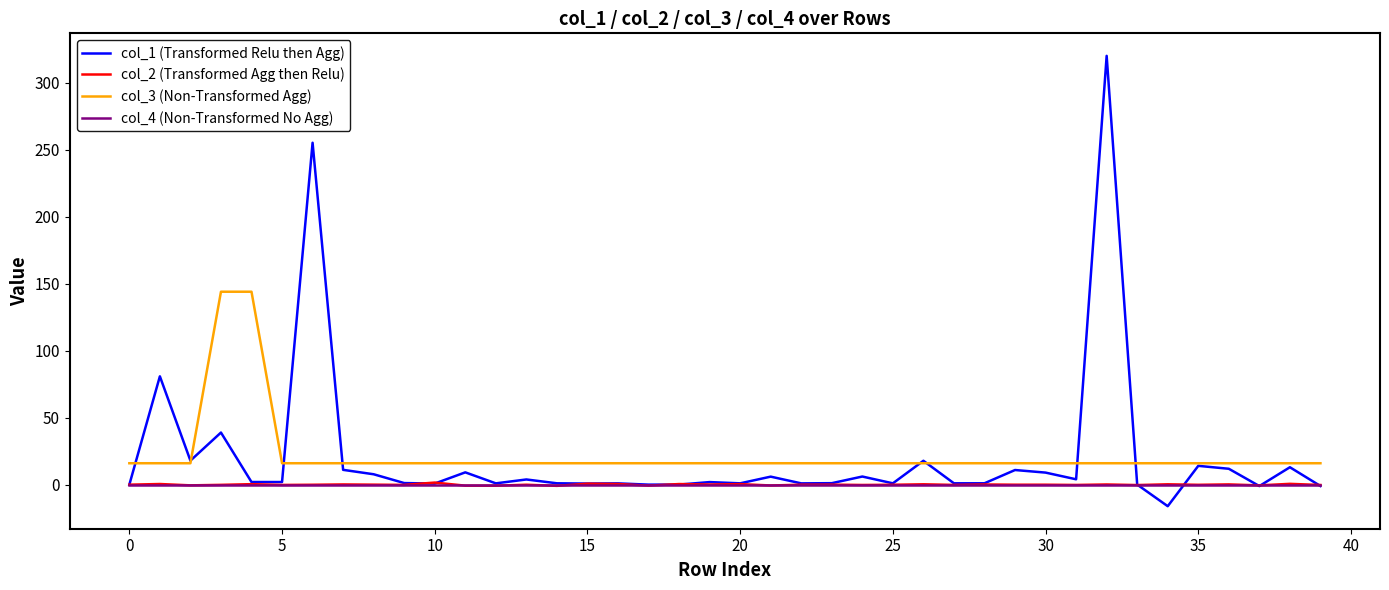

True or false: col_4 (Non-Transformed No Agg) and col_3 (Non-Transformed Agg) intersect in this chart.

False